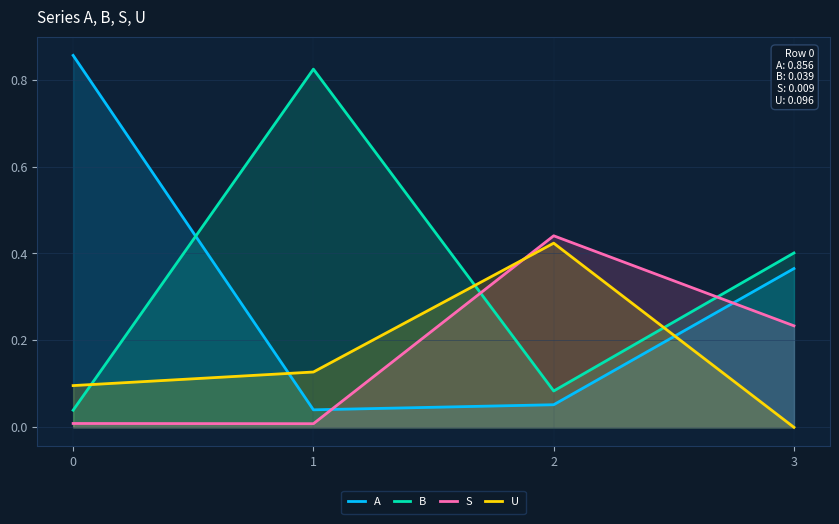

What is the spread (max minus min) of values at 0?

0.8